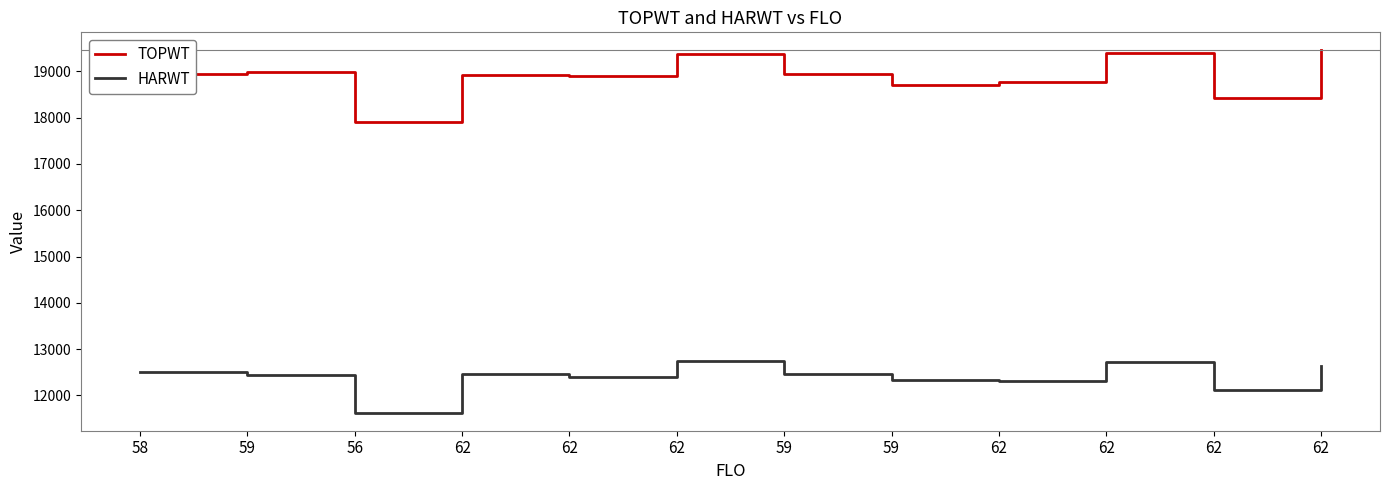

Does the chart display data point markers on the line(s)?

No